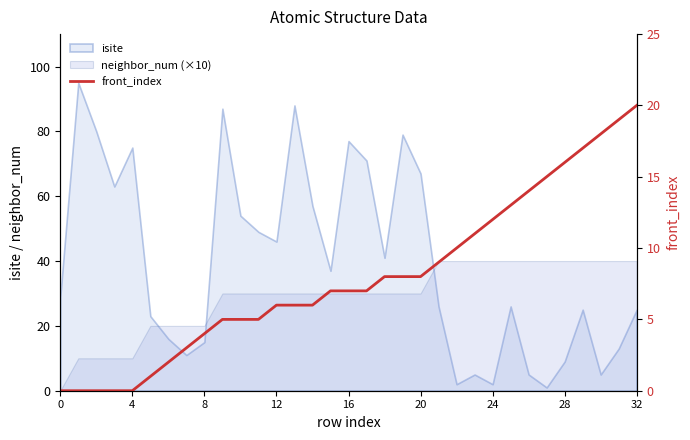

How many lines are shown in the chart?

1